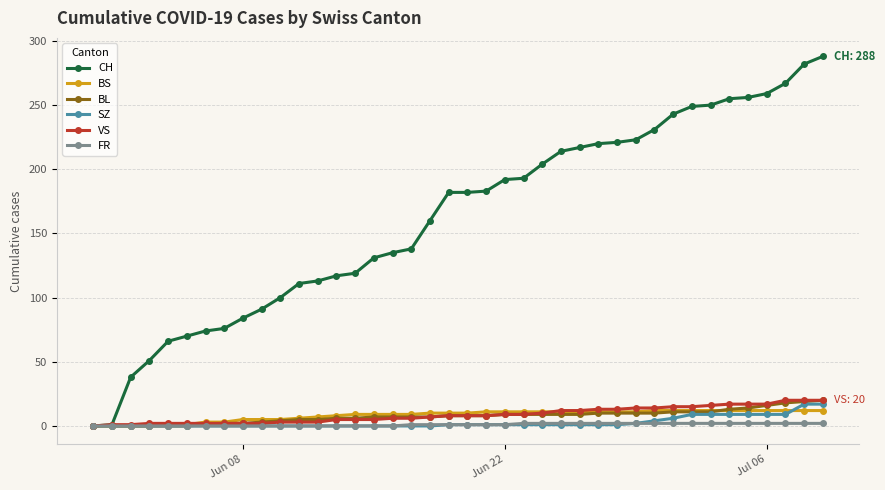

What is the maximum value shown in the chart?

288